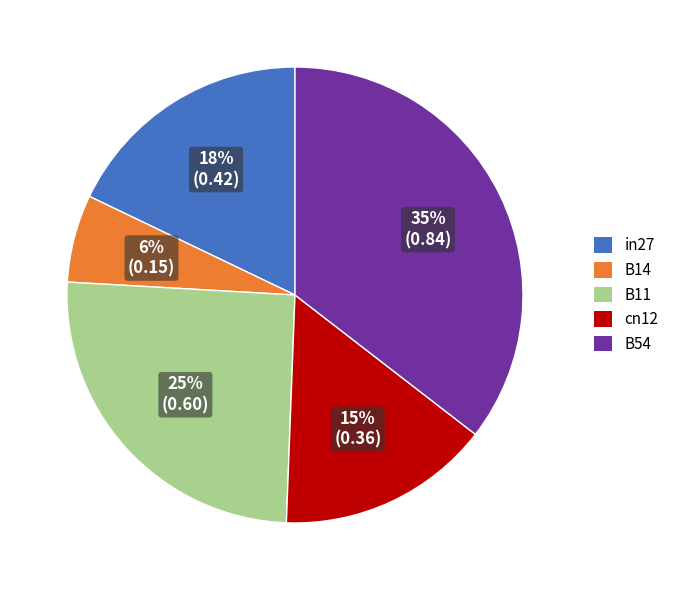

Which has a higher value, B54 or in27?

B54